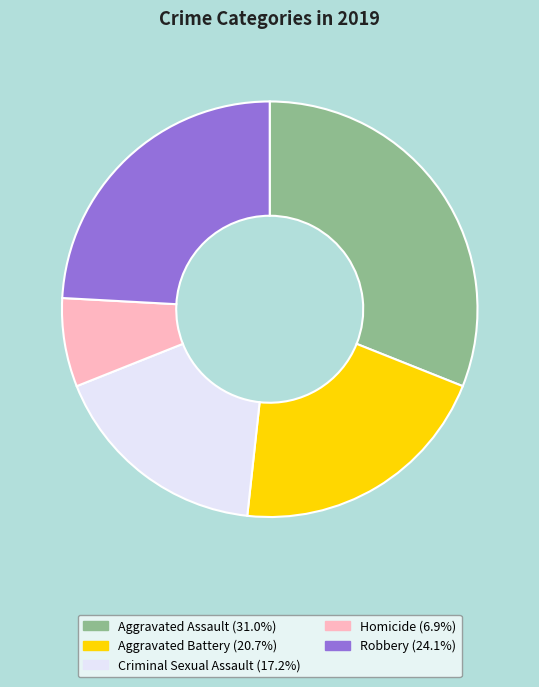

Is there a majority slice in this chart?

No